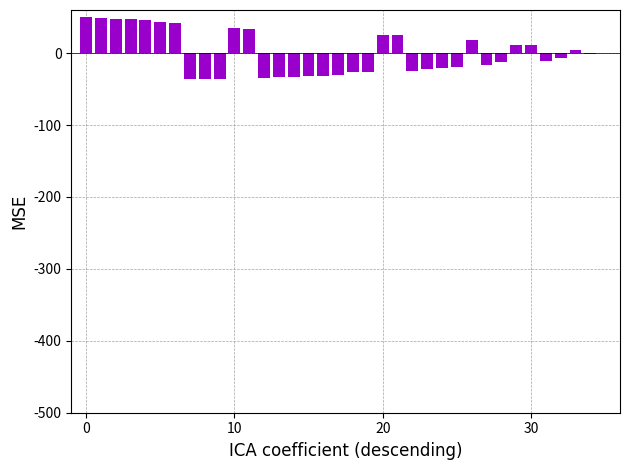

How many values exceed -7?

17